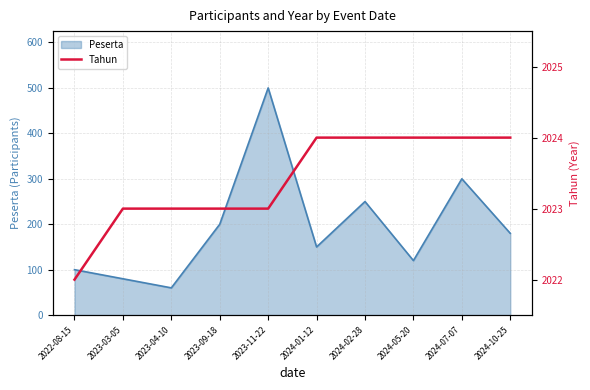

True or false: the data shows 853 at 2024-07-07.

False